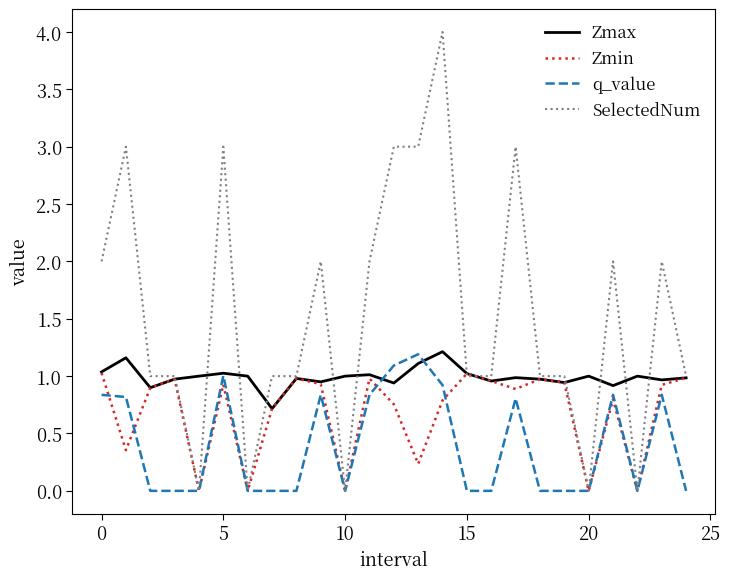

Rank the series by their average value, from highest to lowest.

SelectedNum, Zmax, Zmin, q_value